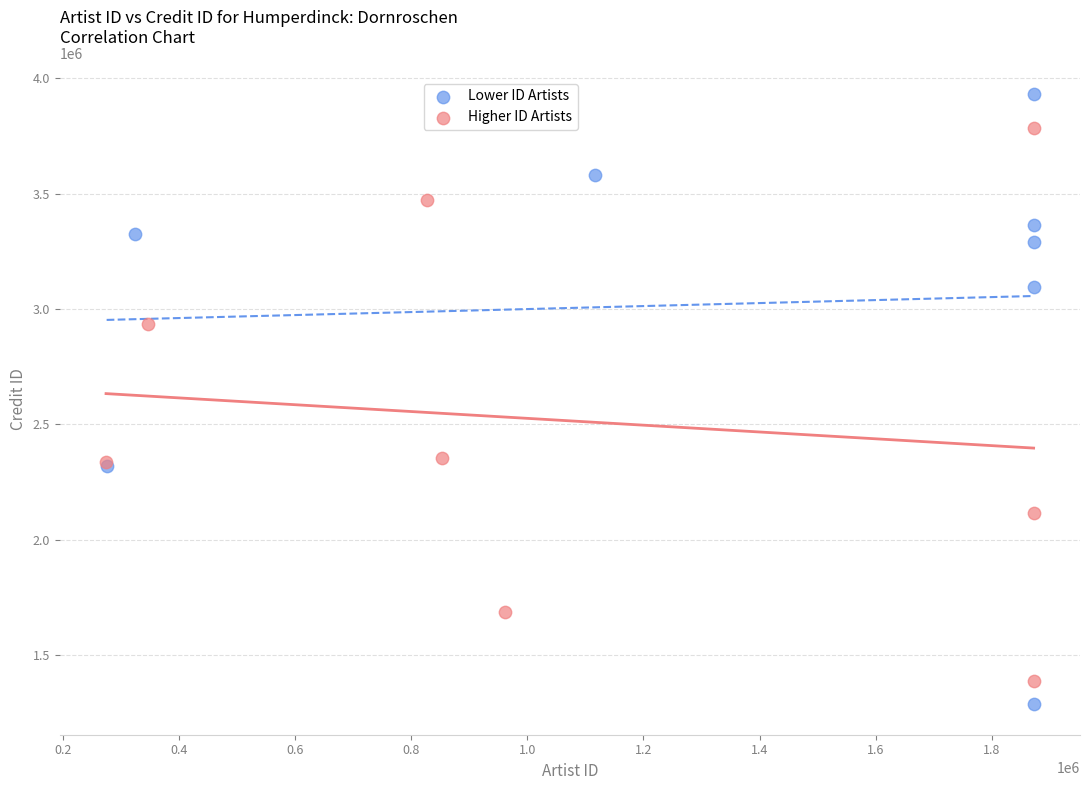

Which series has the largest Y range (max minus min)?

Lower ID Artists